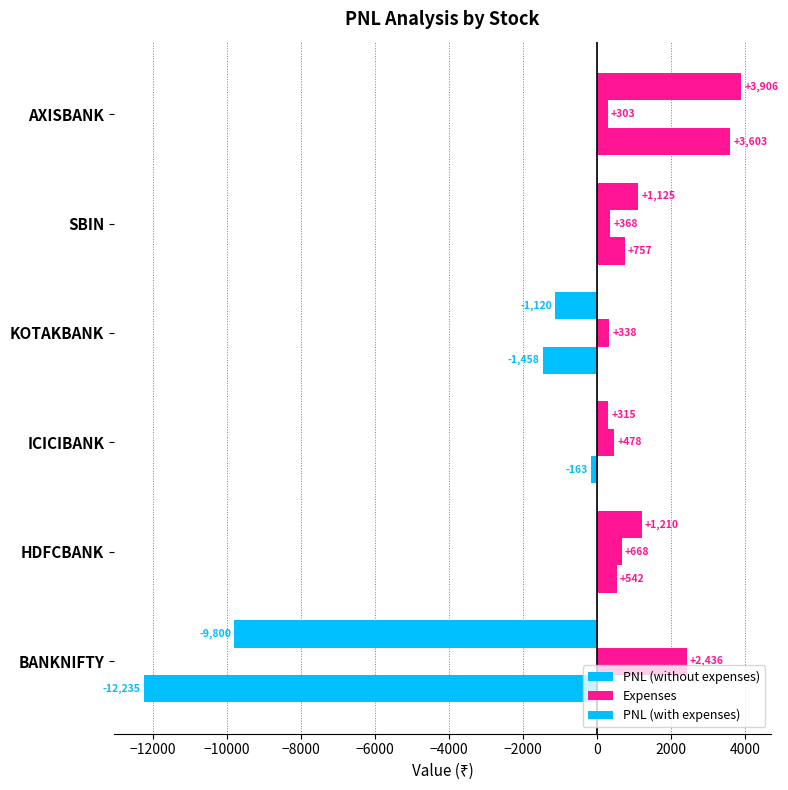

How many values in the Expenses series are below 478?

3